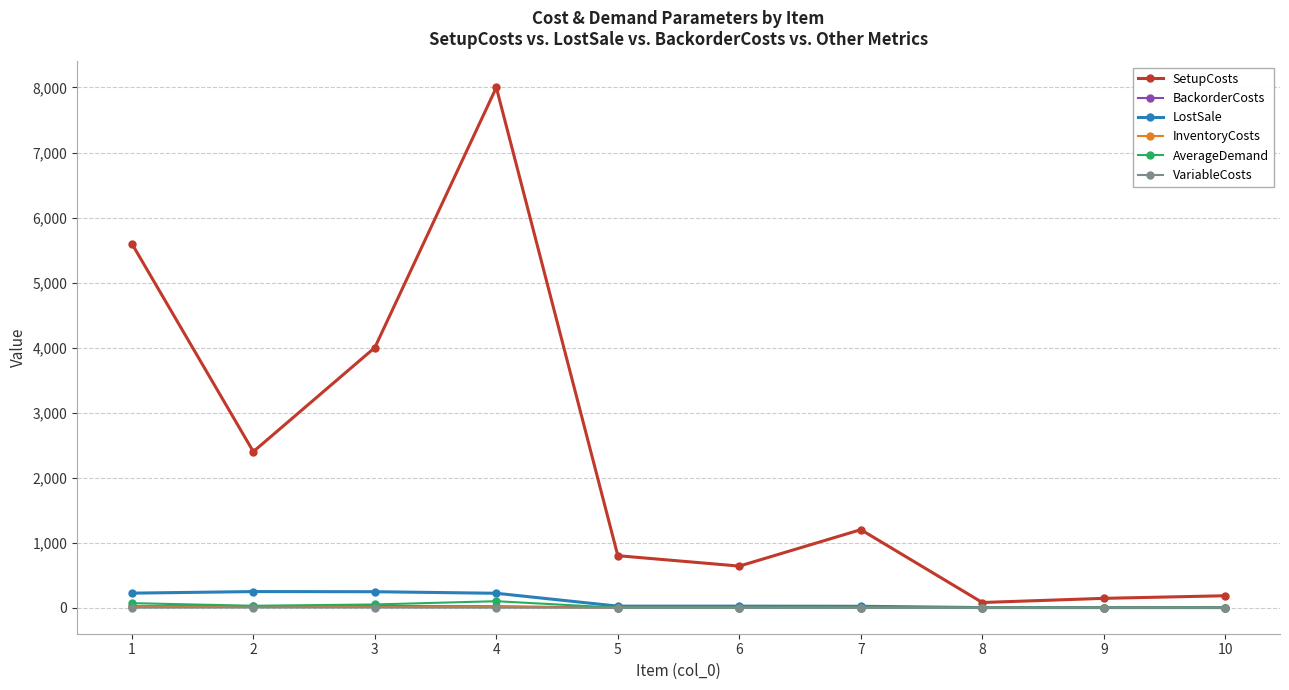

Does the chart display data point markers on the line(s)?

Yes